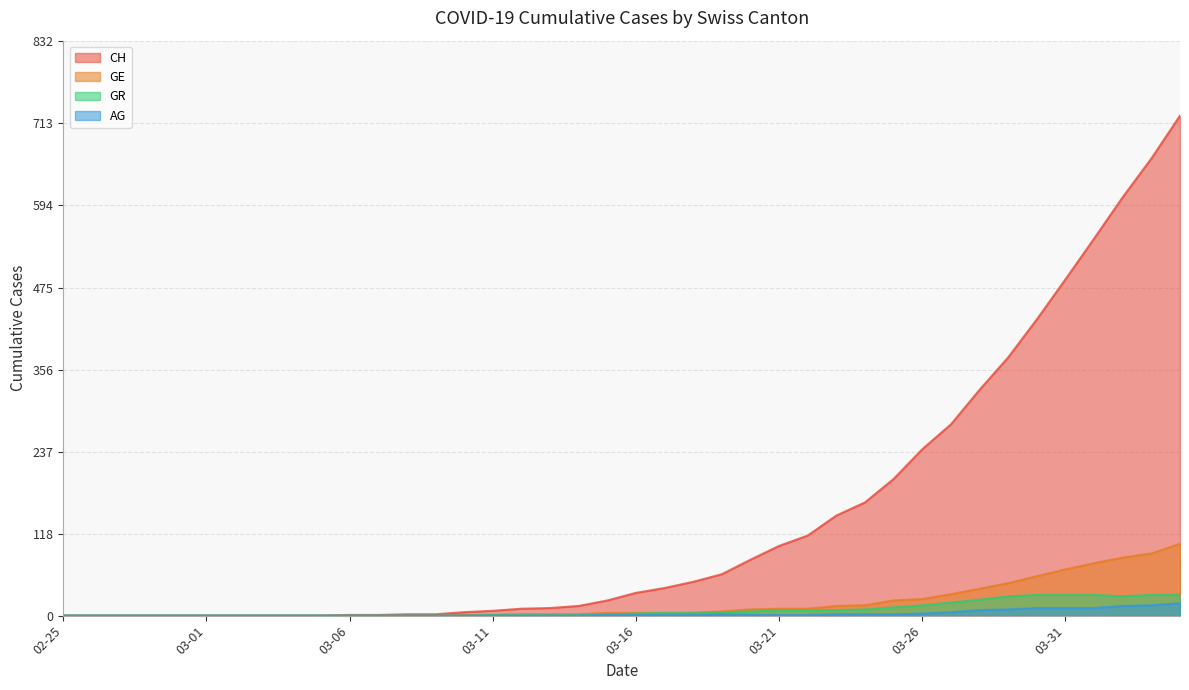

Which category has the highest value across all series?

2020-04-04